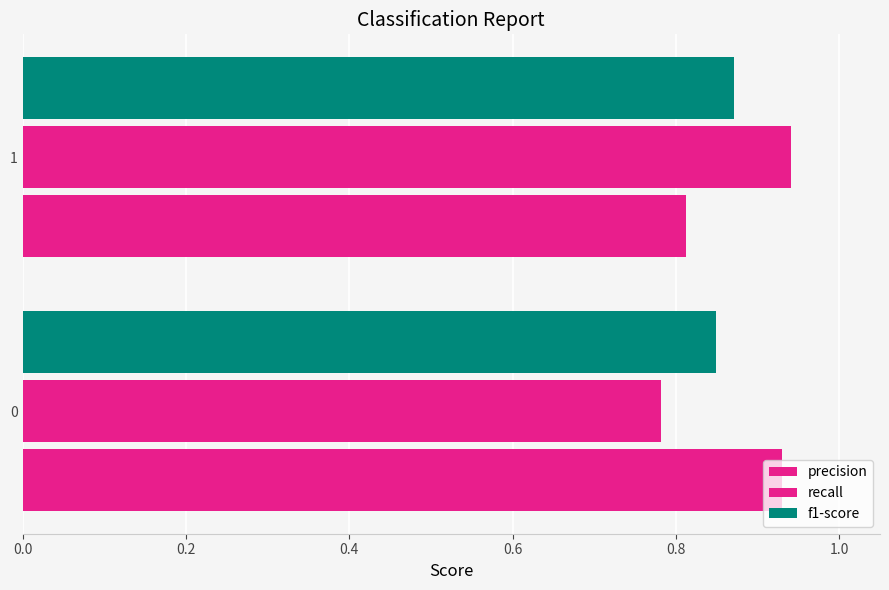

Count the number of data series in this chart.

3